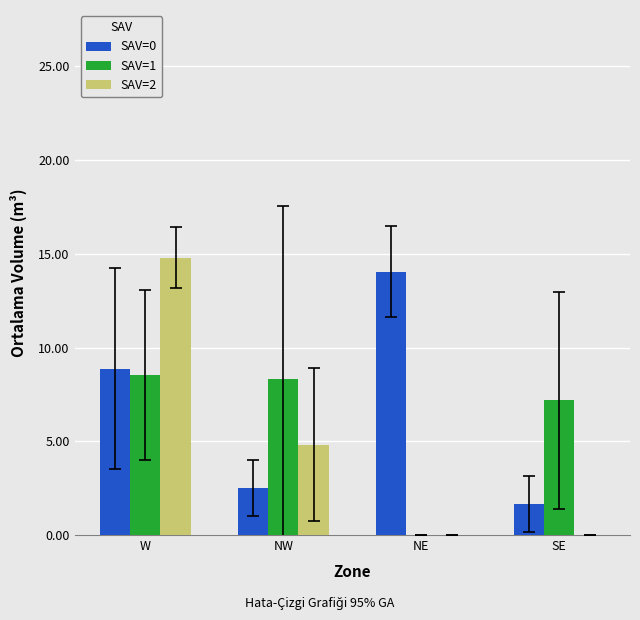

Is it true that SAV=2 equals 4.8 at NW?

True